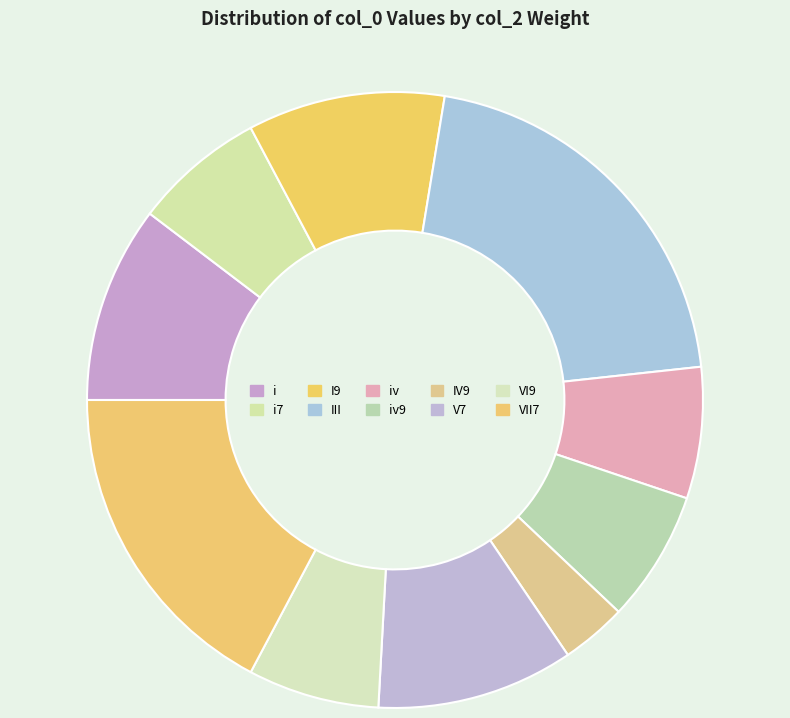

Does i account for over 50% of the chart?

No